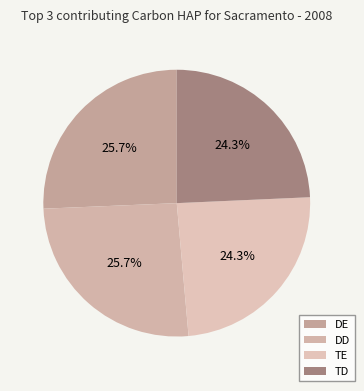

How many segments does this pie chart have?

4